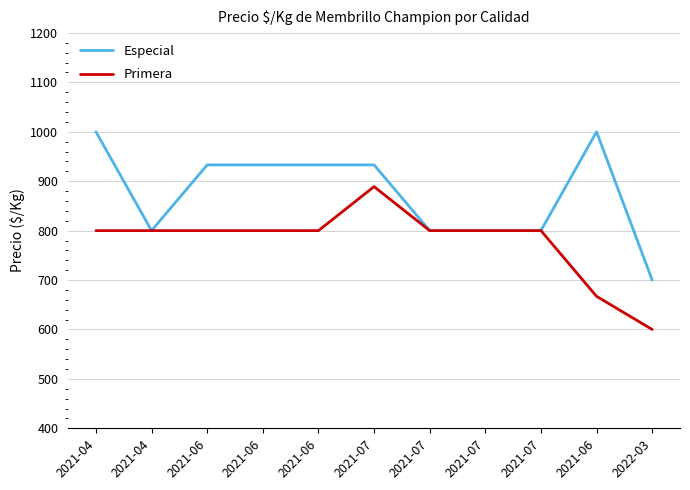

The Primera series shows 315 at 2021-07. True or false?

False